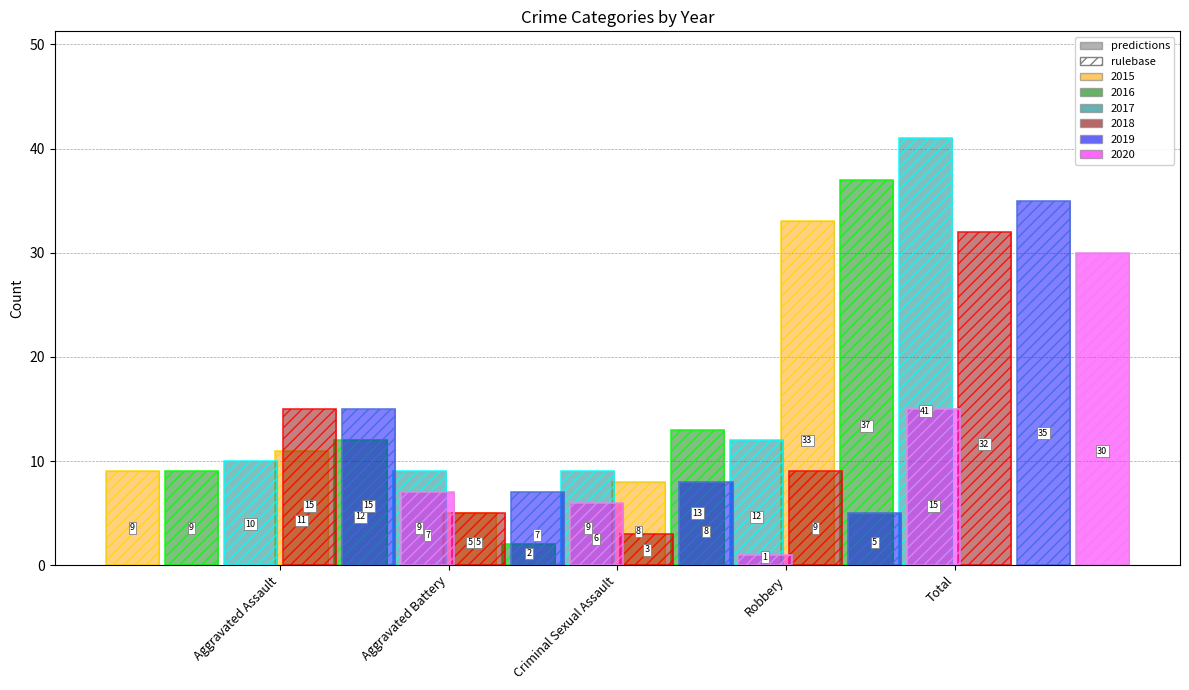

How many bars are there in each group?

6